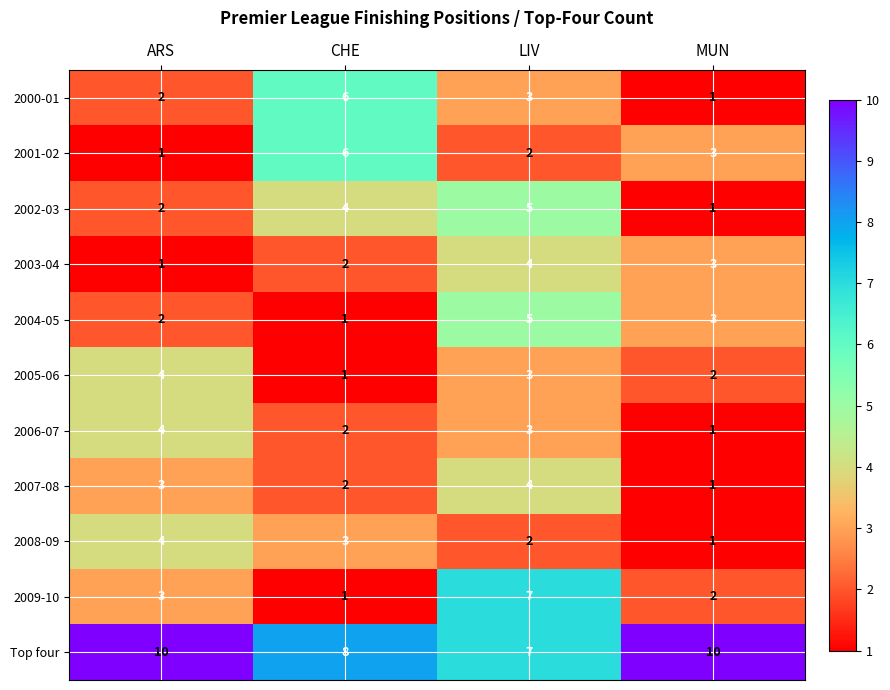

Count the number of categories in the chart.

4